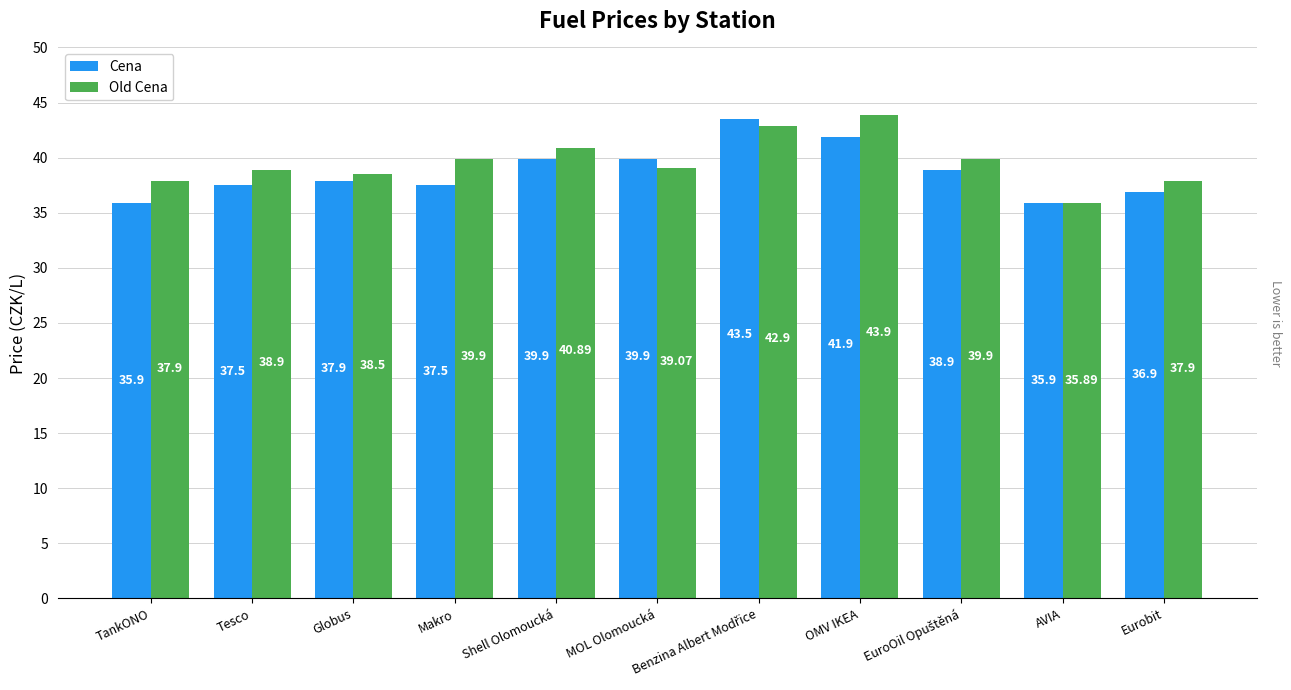

What is the difference between the maximum and minimum values in the Old Cena series?

8.0